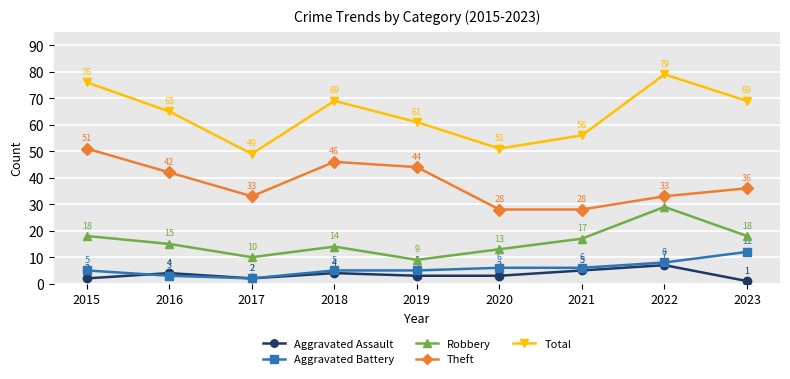

In Total, how many points are higher than both neighbors (excluding endpoints)?

2